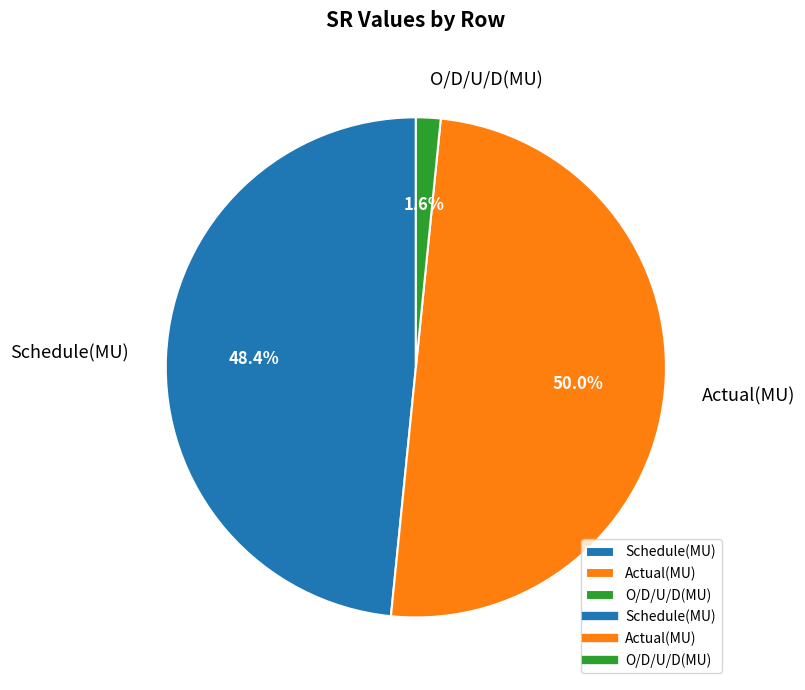

What percentage do Schedule(MU) and Actual(MU) together represent?

98.4%